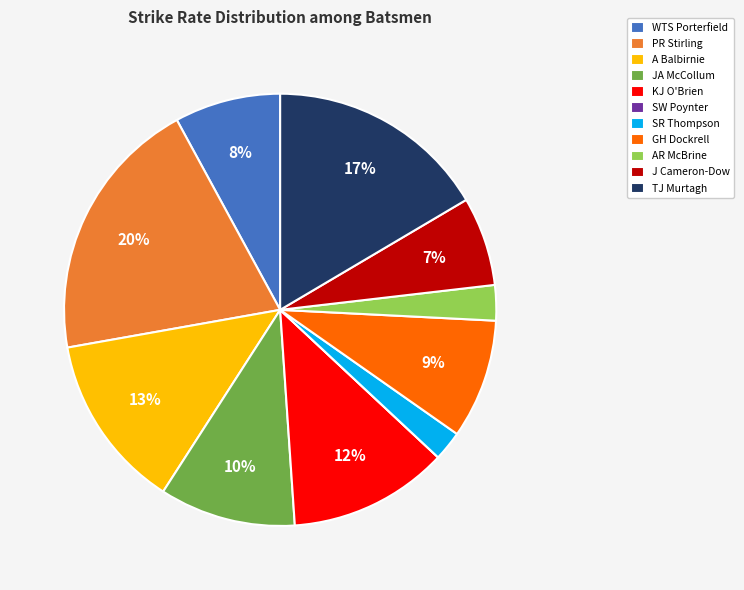

To the nearest percent, what portion does AR McBrine represent?

3%